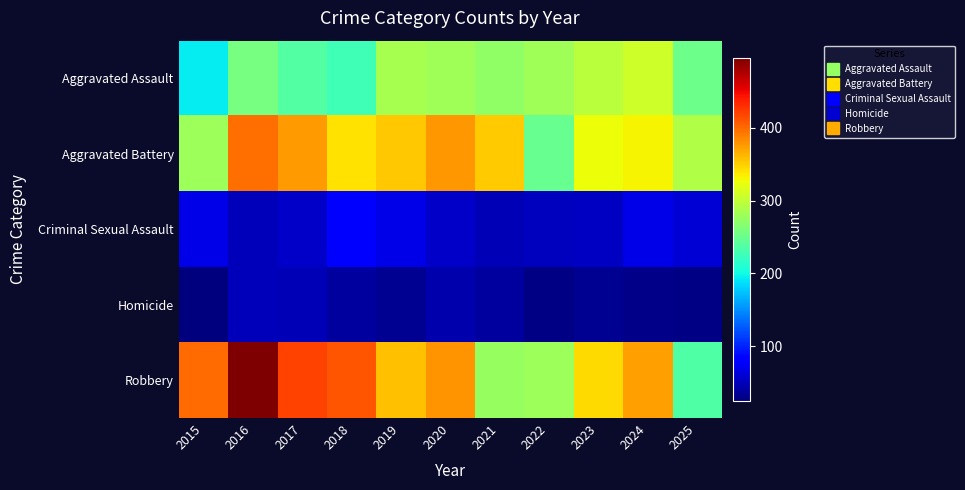

Which label corresponds to the largest value in the chart?

2016